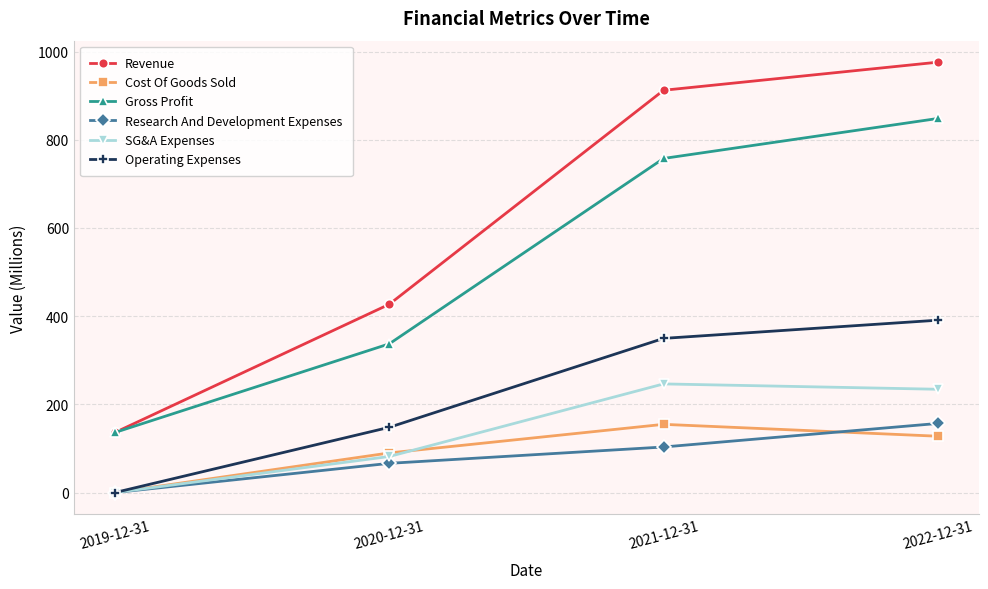

Reading left to right, extract all data points from this chart.

Revenue: 2019-12-31=136.3	2020-12-31=427.0	2021-12-31=912.3	2022-12-31=976.0
Cost Of Goods Sold: 2019-12-31=0.0	2020-12-31=89.8	2021-12-31=154.6	2022-12-31=127.7
Gross Profit: 2019-12-31=136.3	2020-12-31=337.3	2021-12-31=757.6	2022-12-31=848.3
Research And Development Expenses: 2019-12-31=0.0	2020-12-31=66.2	2021-12-31=103.3	2022-12-31=156.6
SG&A Expenses: 2019-12-31=0.0	2020-12-31=81.7	2021-12-31=246.3	2022-12-31=234.2
Operating Expenses: 2019-12-31=0.0	2020-12-31=147.9	2021-12-31=349.6	2022-12-31=390.8